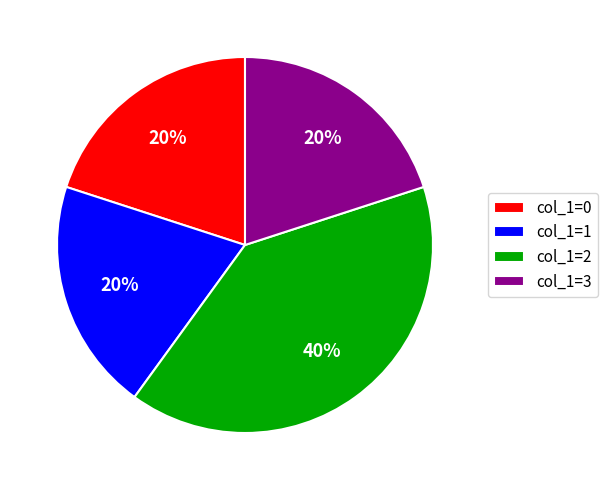

To the nearest percent, what percentage of the pie is col_1=0?

20%